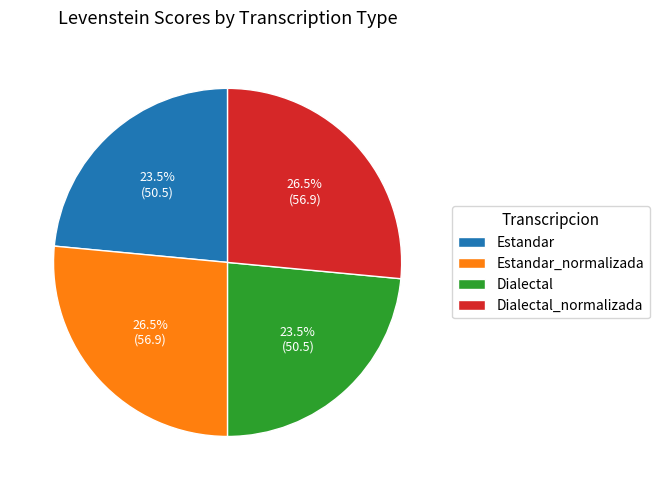

Does Dialectal_normalizada represent more than half of the total?

No